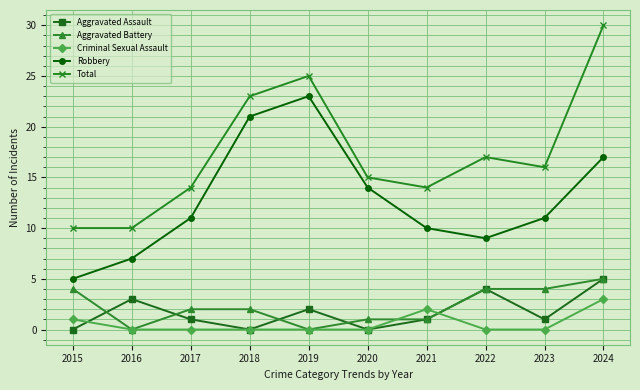

True or false: Total and Aggravated Assault intersect in this chart.

False